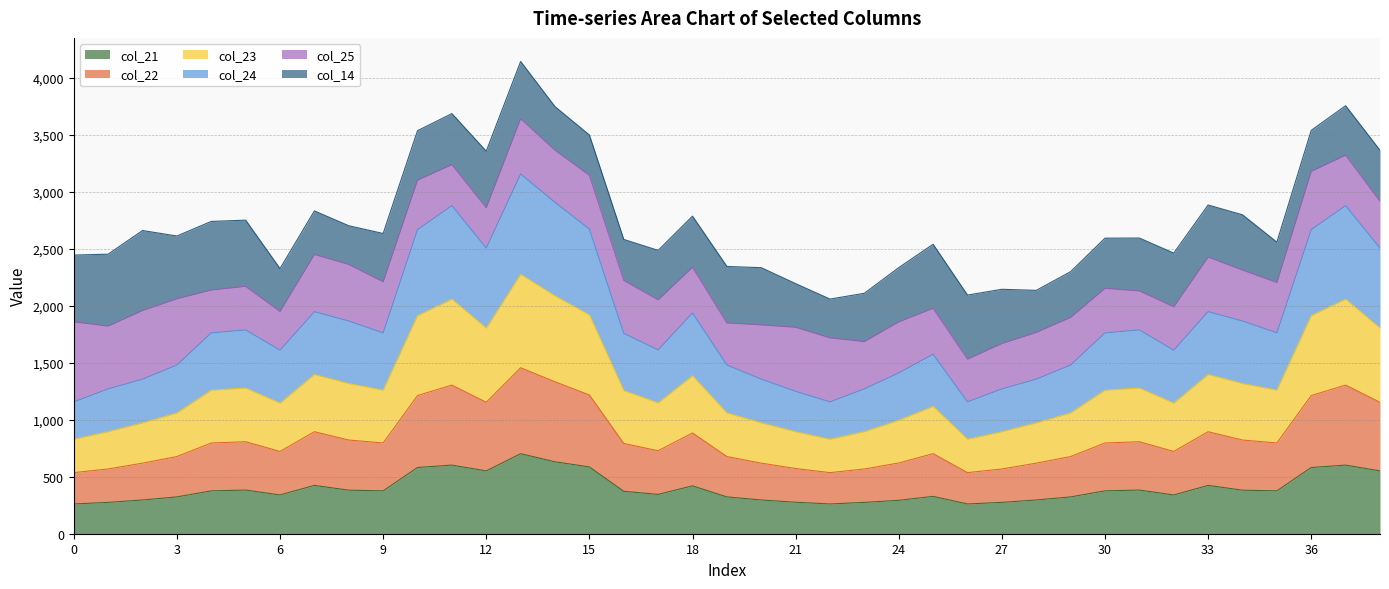

What is the minimum value for col_21?

261.0